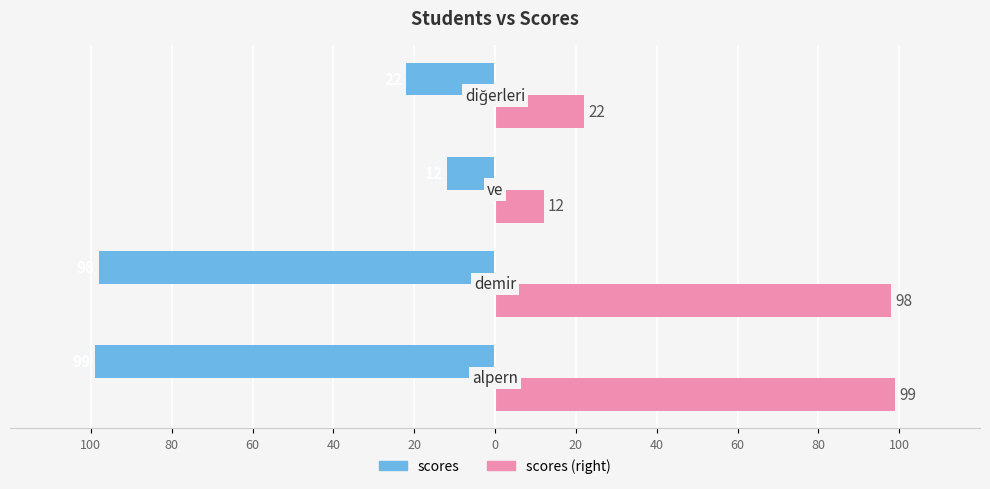

List the series in order of their peak value, lowest first.

scores, scores (right)